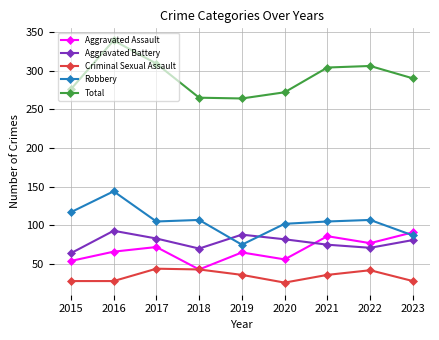

What is the average value of the Aggravated Battery series?

79